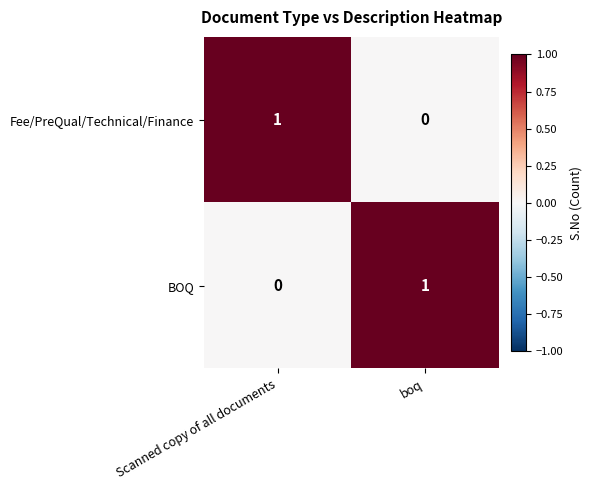

Count the number of data series in this chart.

2